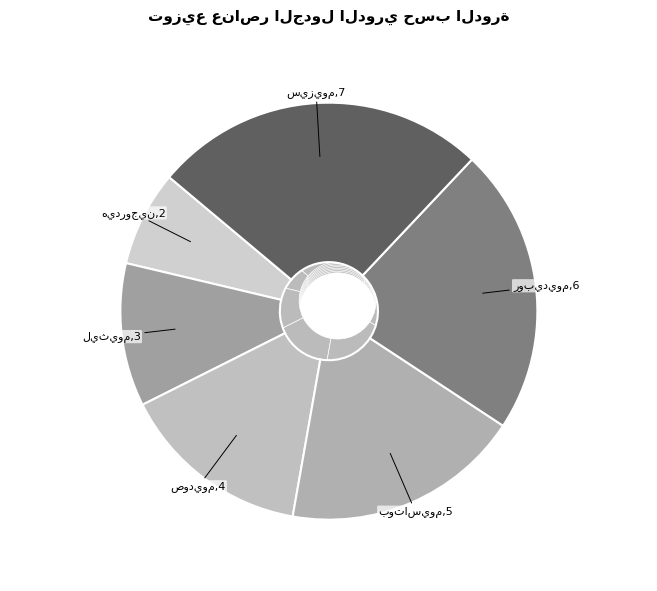

To the nearest percent, what is the difference between the سيزيوم and بوتاسيوم slice percentages?

7%